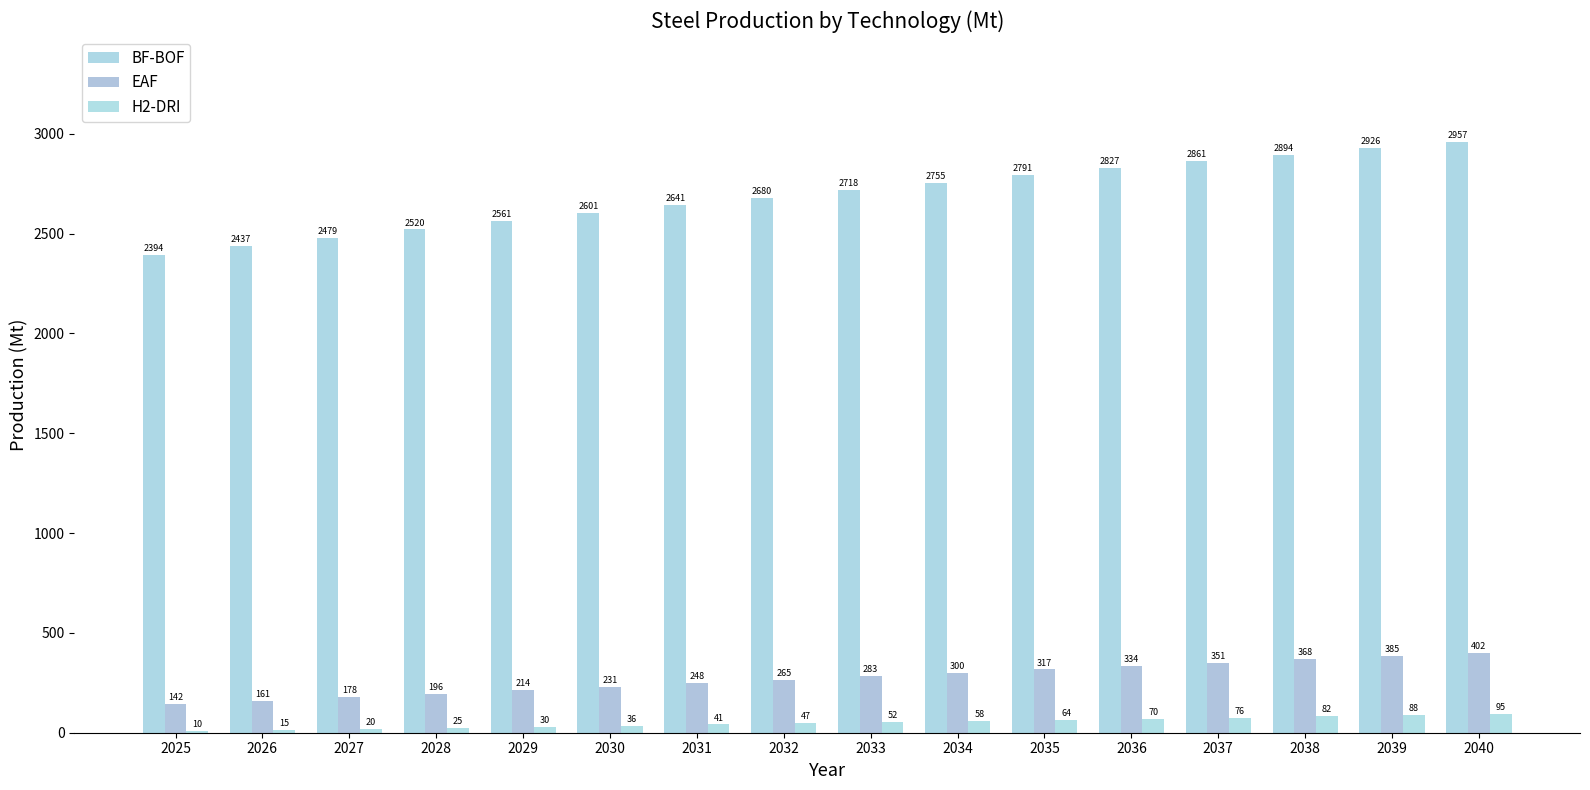

The BF-BOF series shows 4507.2 at 2038. True or false?

False